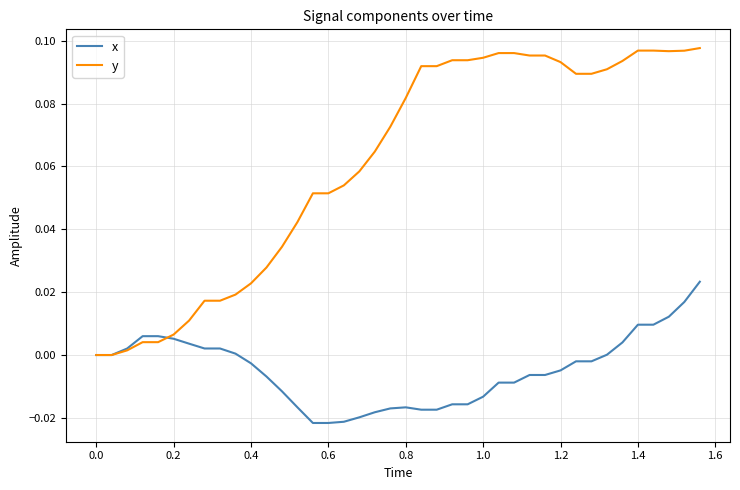

Which series has the largest total across all categories?

y